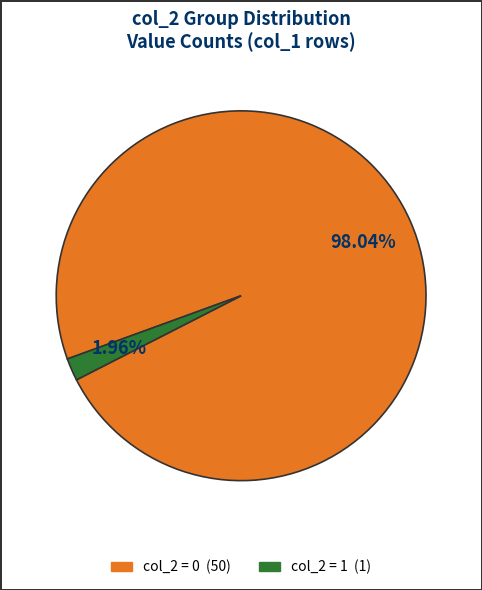

Is there a majority slice in this chart?

Yes